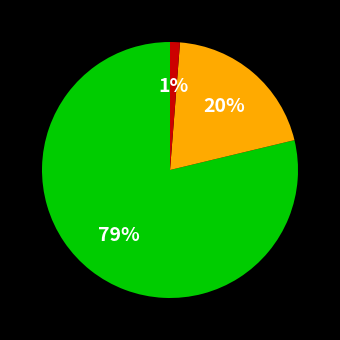

Is there a majority slice in this chart?

Yes